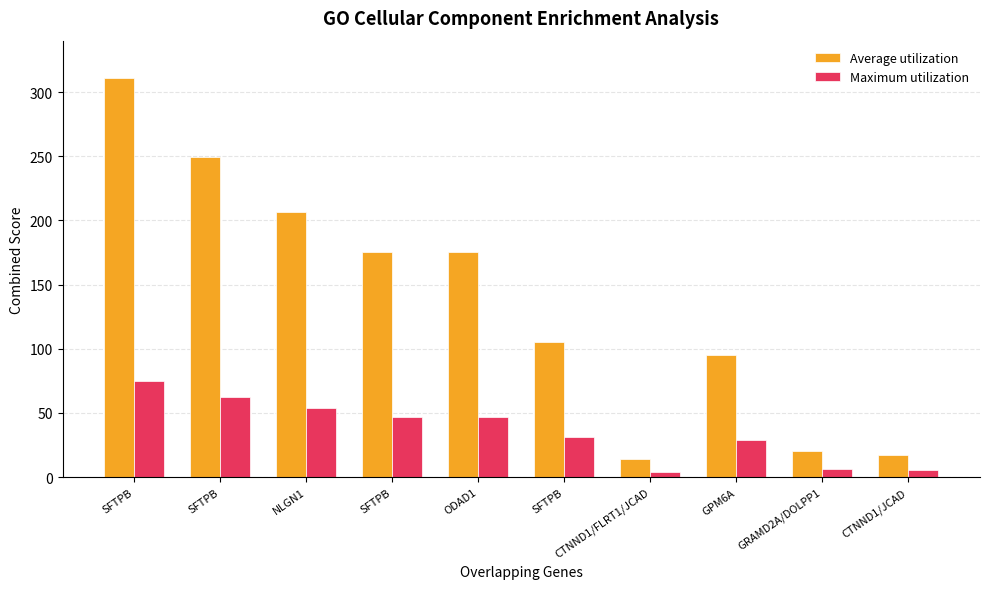

How many data points does each series have?

10